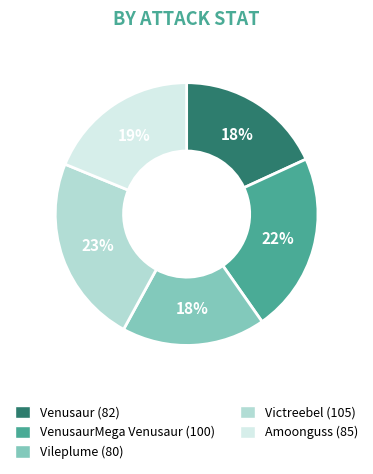

Is there any slice that represents more than half of the pie?

No